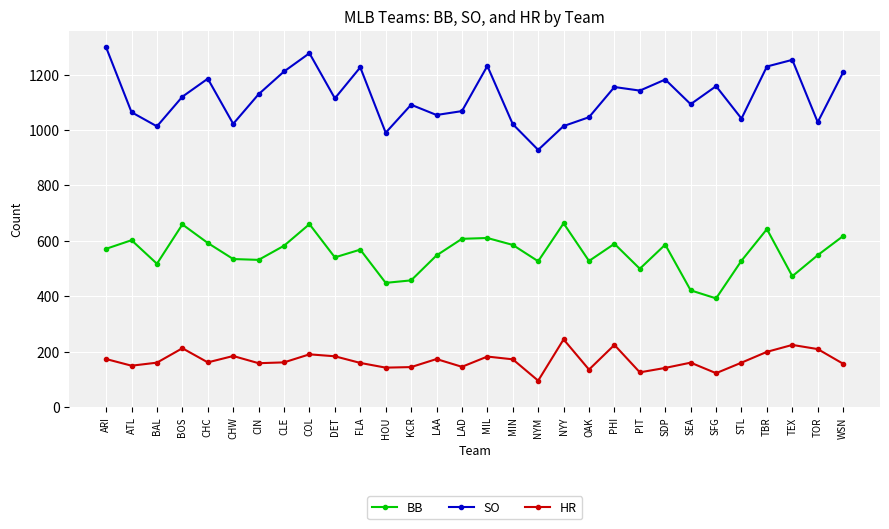

What is the sum of the HR values at SDP and HOU?

283